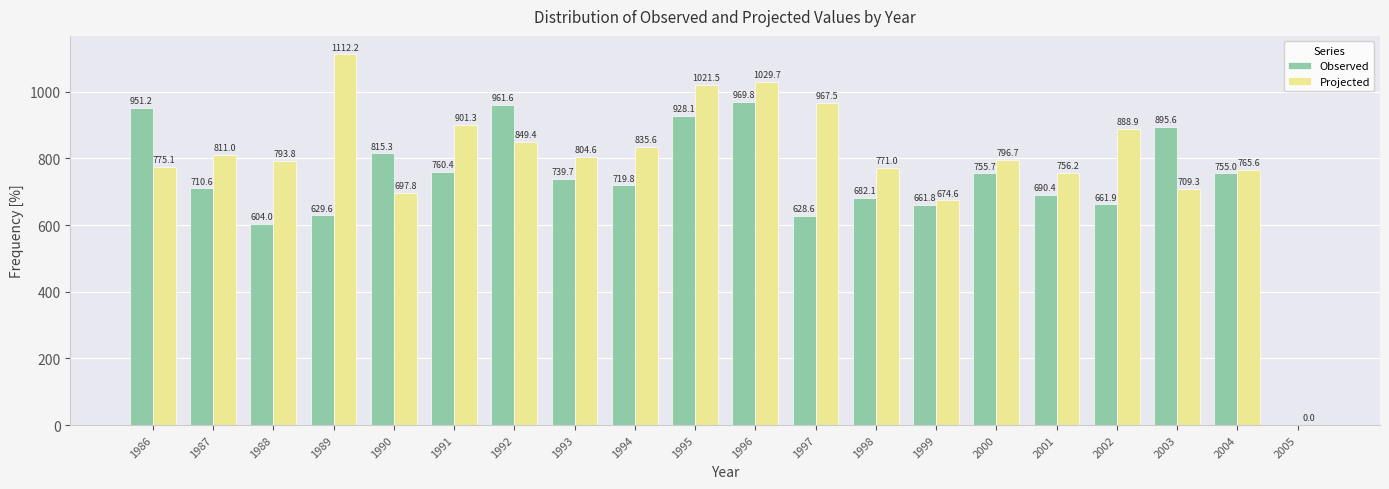

The value of Projected at 1990 is 936.6. True or false?

False